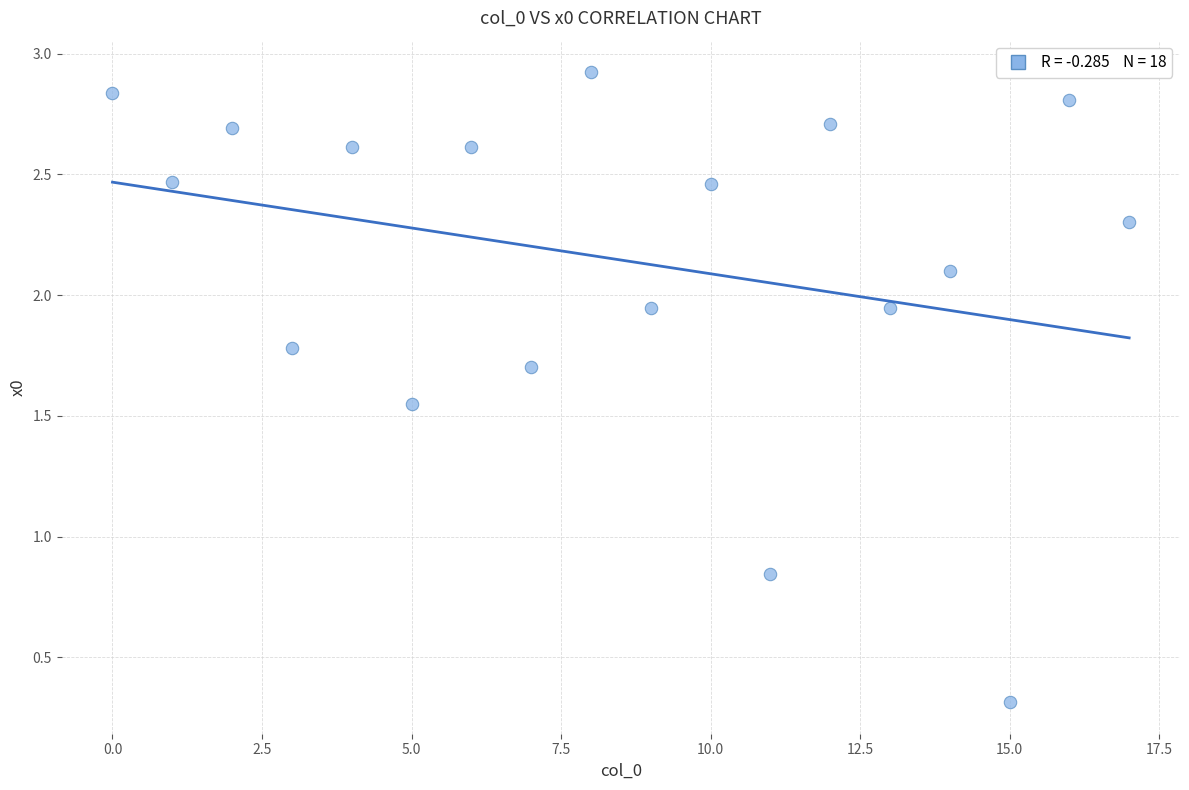

What is the range of Y values (max minus min)?

2.6